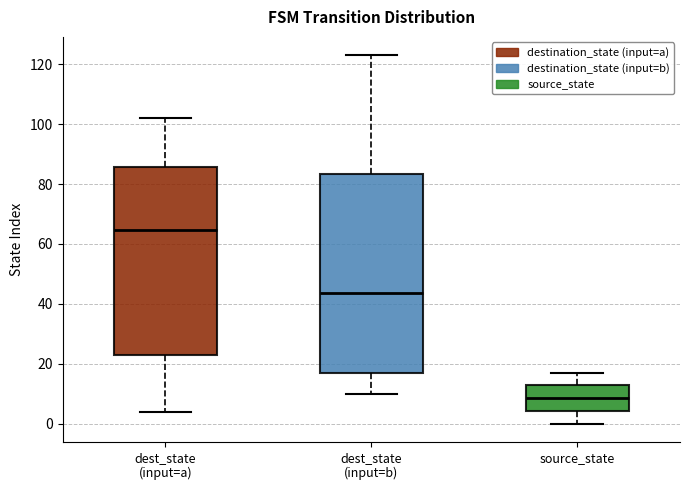

Reading left to right, read every box against the y-axis: the position of its median line, the range the box covers, and the ends of its whiskers. The values are not printed on the chart, so give them approximately, as read against the axis.

dest_state (input=a): median 64, box 24 to 86, whiskers 4 to 102
dest_state (input=b): median 44, box 16 to 84, whiskers 10 to 124
source_state: median 8, box 4 to 12, whiskers 0 to 18